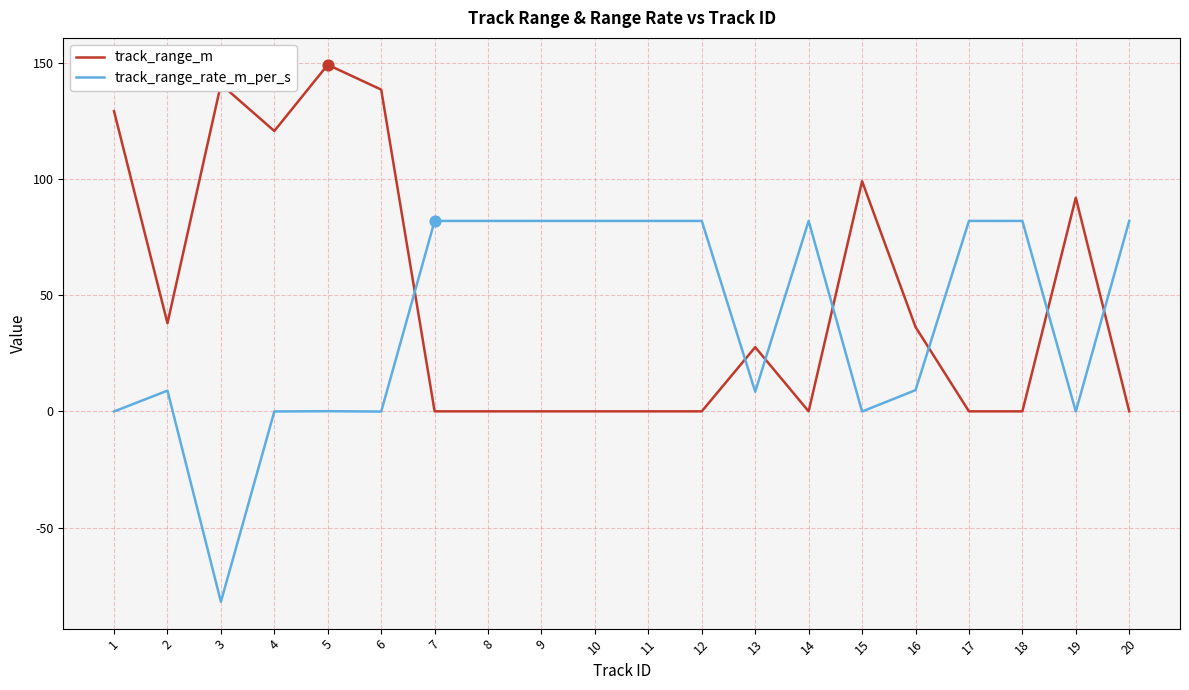

What are all the series names shown in the legend?

track_range_m, track_range_rate_m_per_s